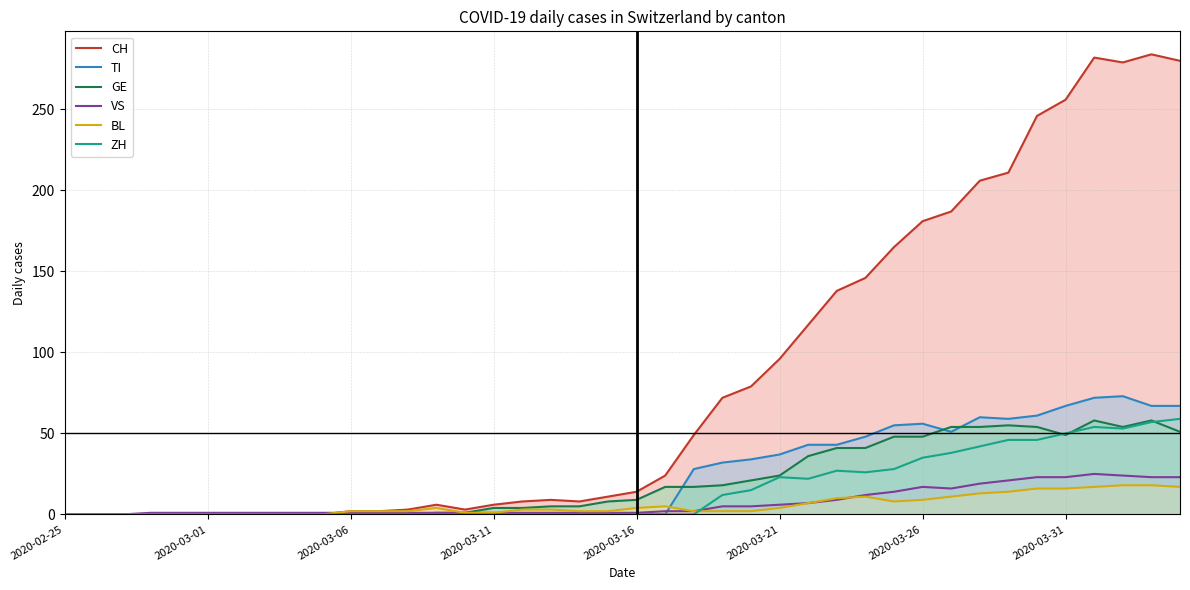

How many data points does each series have?

40